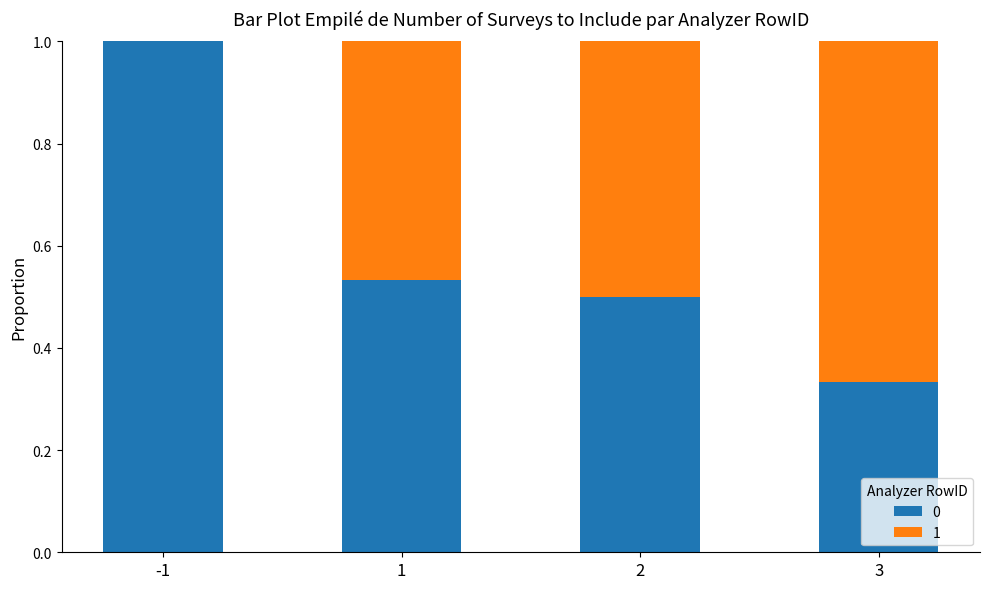

What is the sum of all 0 values?

2.4